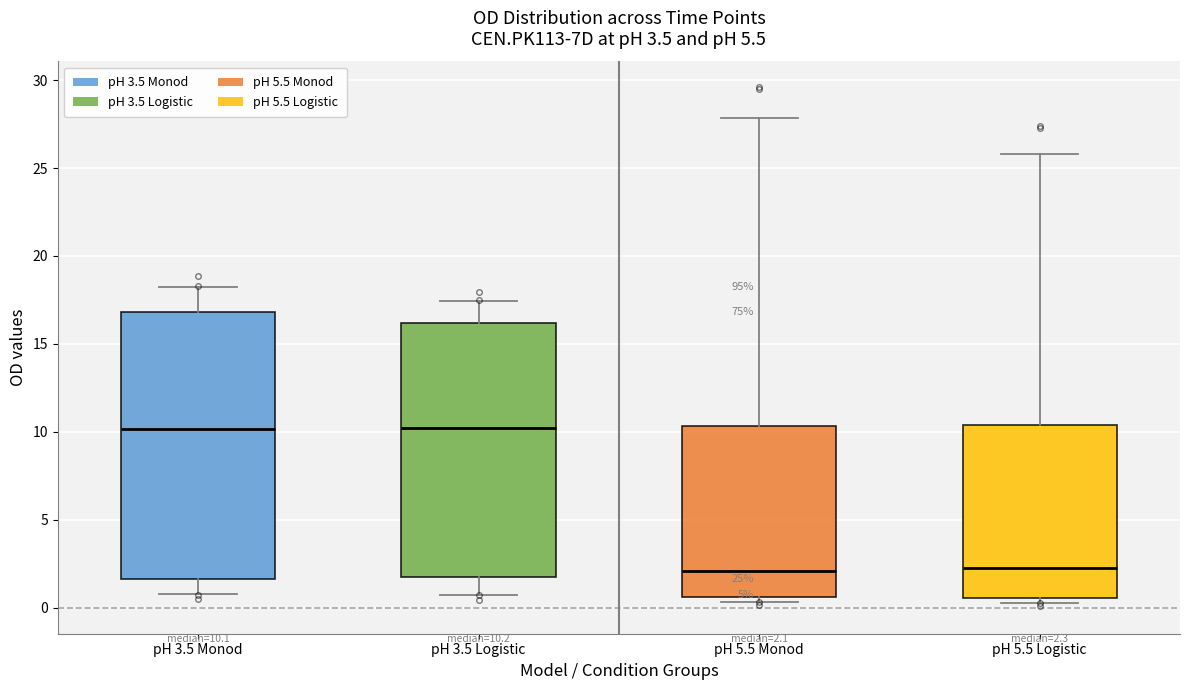

Comparing the boxes themselves (not the whiskers), which one is the tallest?

pH 3.5 Monod